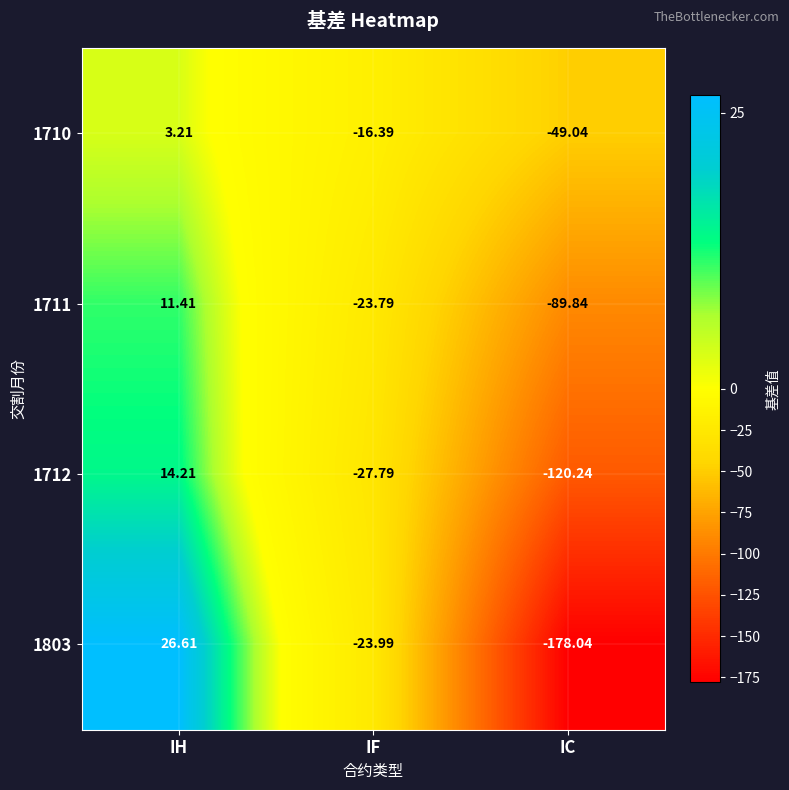

Which category has the lowest value in the 1711 series?

IC